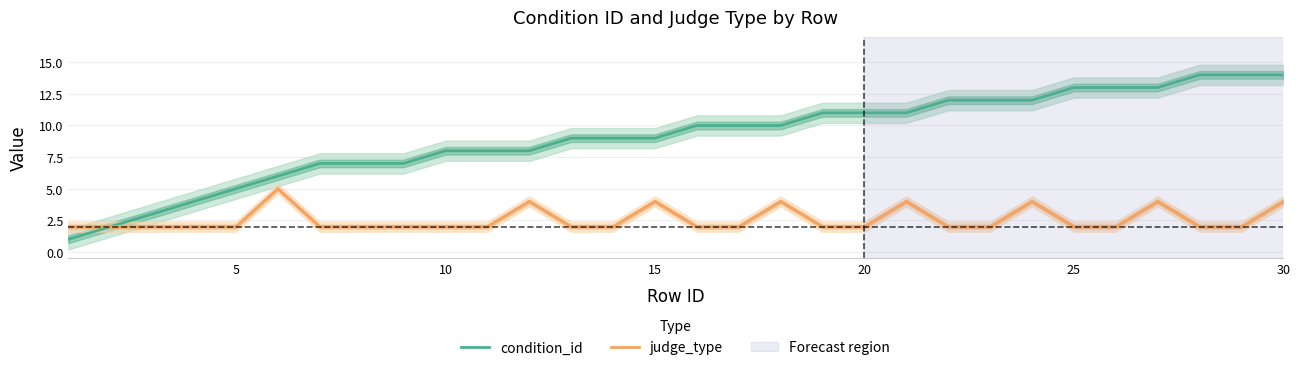

What is the difference between the second highest and minimum values in the judge_type series?

2